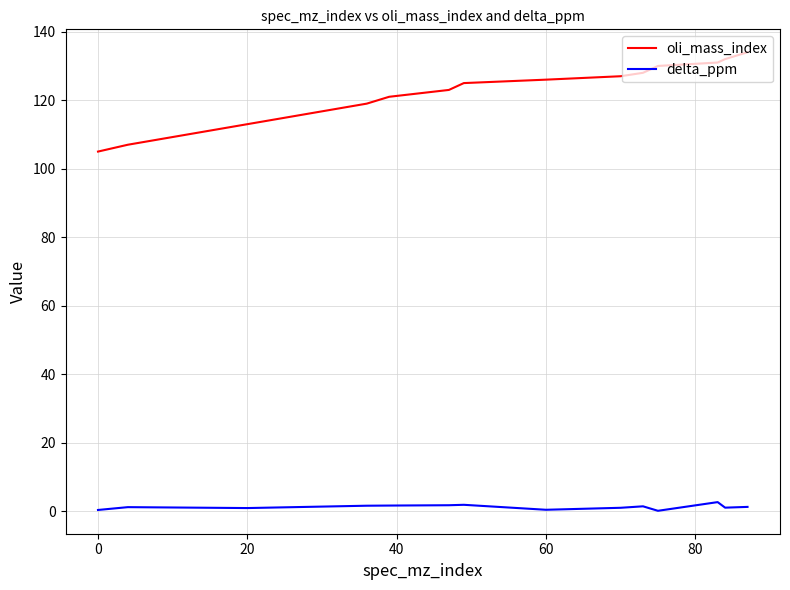

What is the difference between the maximum and minimum values in the oli_mass_index series?

29.0